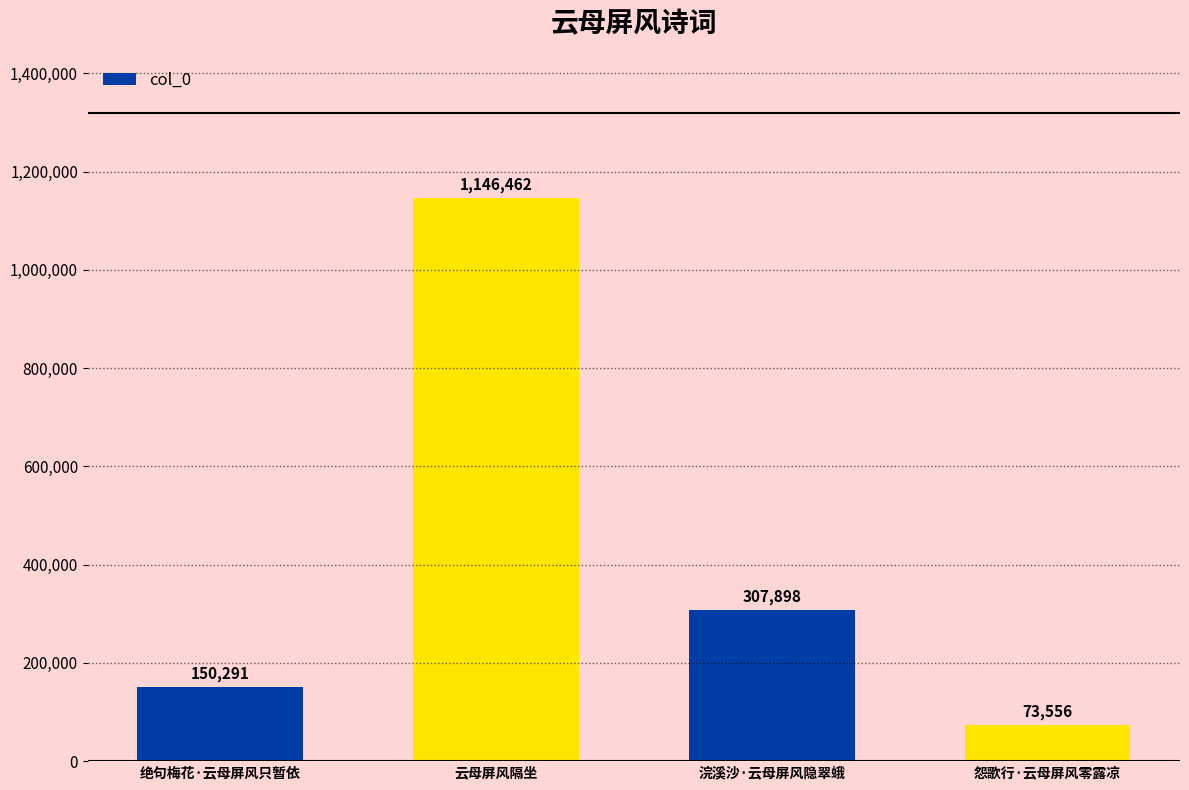

Where does the data first go above 307898?

云母屏风隔坐